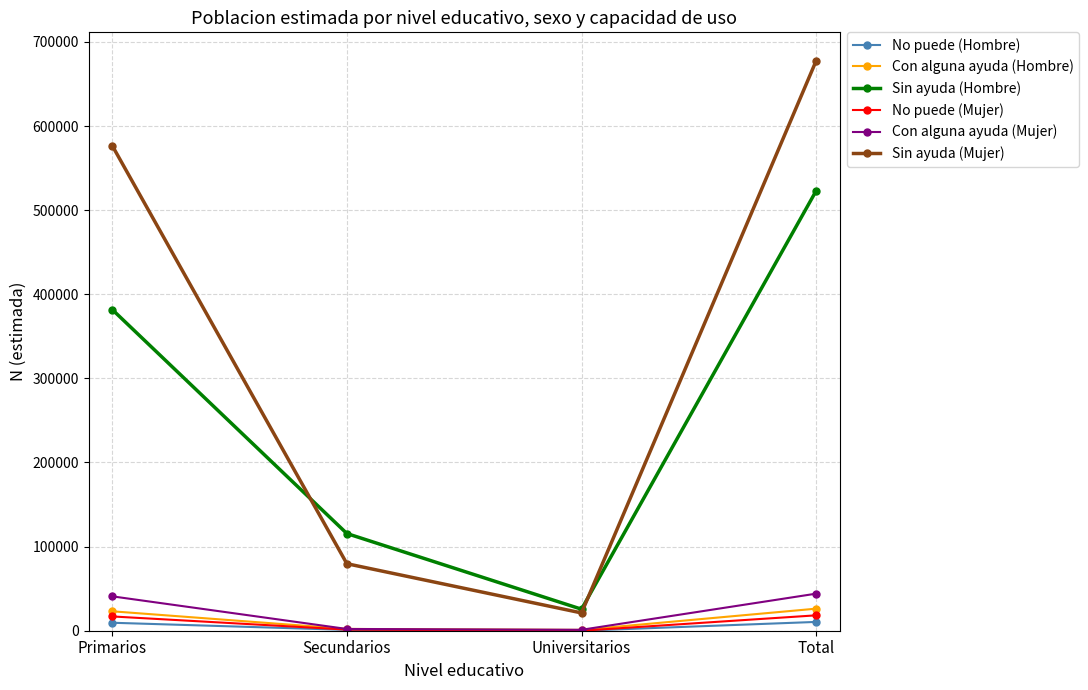

What are all the series names shown in the legend?

No puede (Hombre), Con alguna ayuda (Hombre), Sin ayuda (Hombre), No puede (Mujer), Con alguna ayuda (Mujer), Sin ayuda (Mujer)